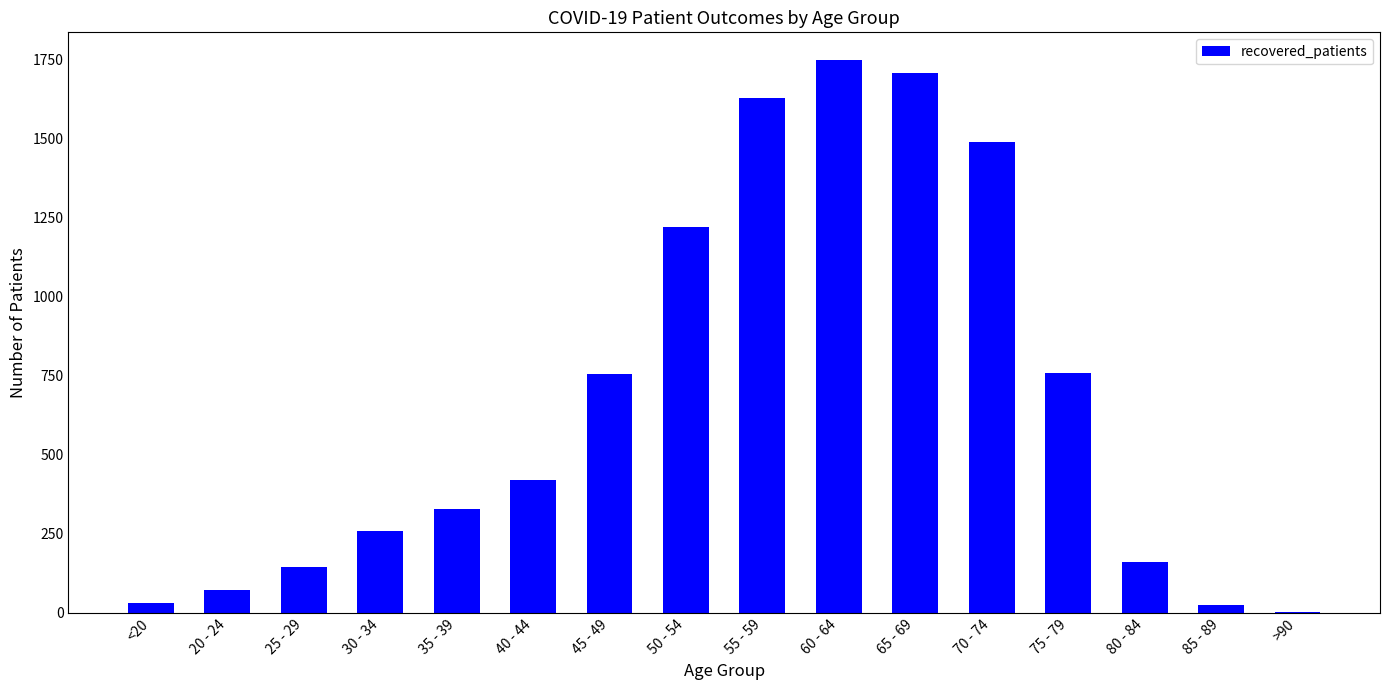

Which category has the highest value across all series?

60 - 64